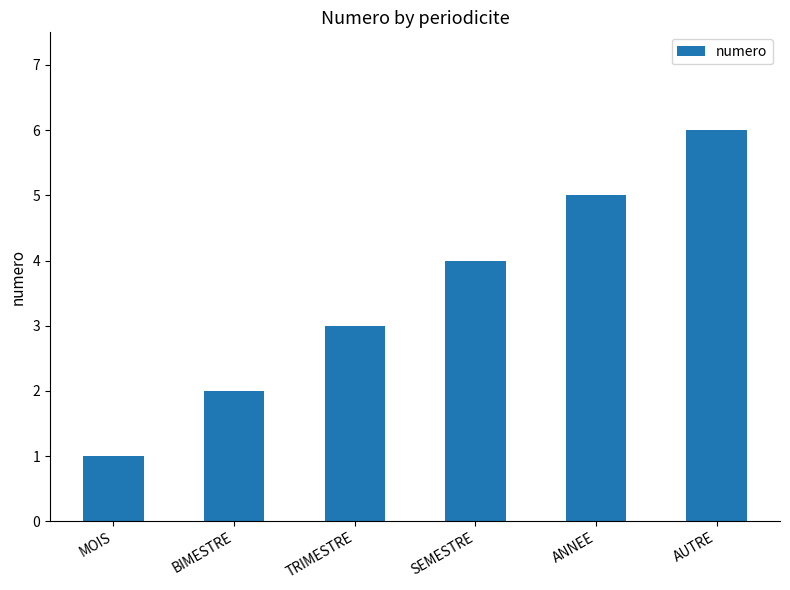

What is the sum of the values at AUTRE and ANNEE?

11